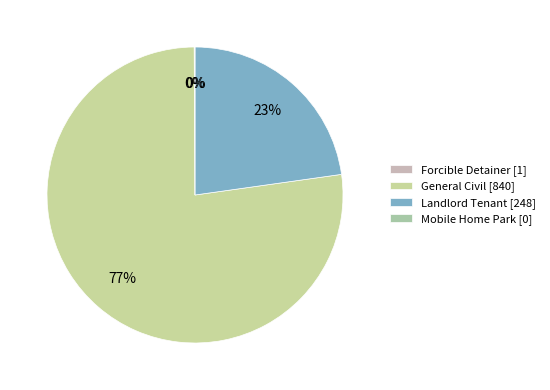

Which slice is the smallest?

Mobile Home Park